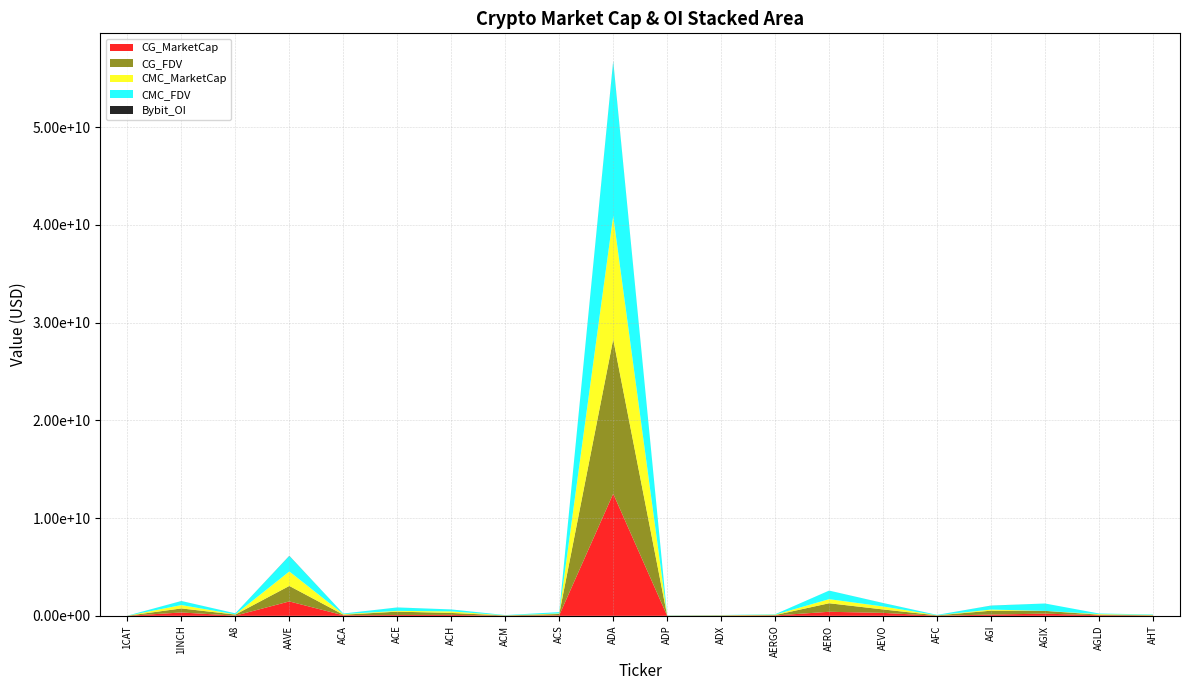

Reading right to left, transcribe all the data shown in this chart.

CG_MarketCap: 24683156	60381800	226765005	131868524	10073075	303546369	415884271	38712202	21245591	4998346	12498668065	55254972	9751148	98339044	84270111	57500750	1475880145	20970591	345615331	0
CG_FDV: 35342711	60381800	280344030	396378371	40029785	350521000	873631822	43496857	22123753	16390885	15797580693	136067920	30295102	198918263	345365818	61833318	1584645069	108095828	412953380	9757024
CMC_MarketCap: 35573696	60469171	0	113909275	10086042	303656750	417316154	38902983	21256139	5139227	12623478941	55237826	9755265	159012253	79538989	57461372	1478525490	18665691	345476129	0
CMC_FDV: 48051739	60469171	757647708	403943102	40081318	350648463	876632242	43711217	22134737	16852874	15812032464	136025684	30368631	199190300	346735891	61790973	1587485320	107701673	412787056	9773864
Bybit_OI: 0	668527	0	6257861	0	4773500	1445008	562400	0	0	38224920	0	0	1382097	2989337	0	15823206	1371533	3465187	812490